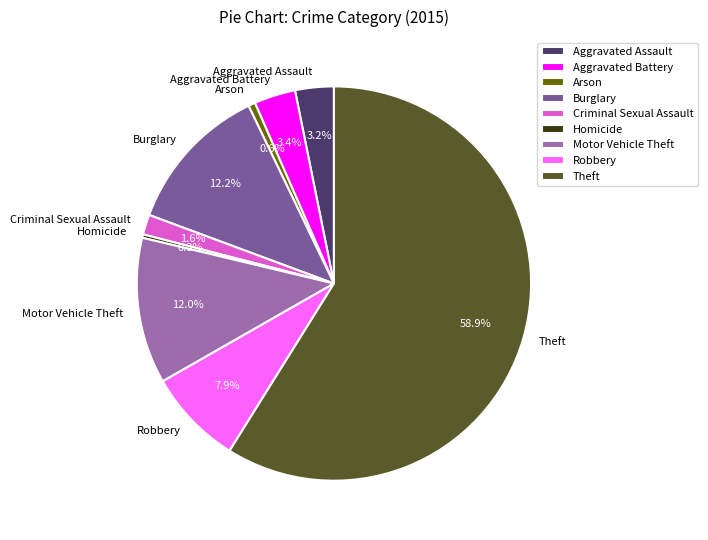

Is there a majority slice in this chart?

Yes